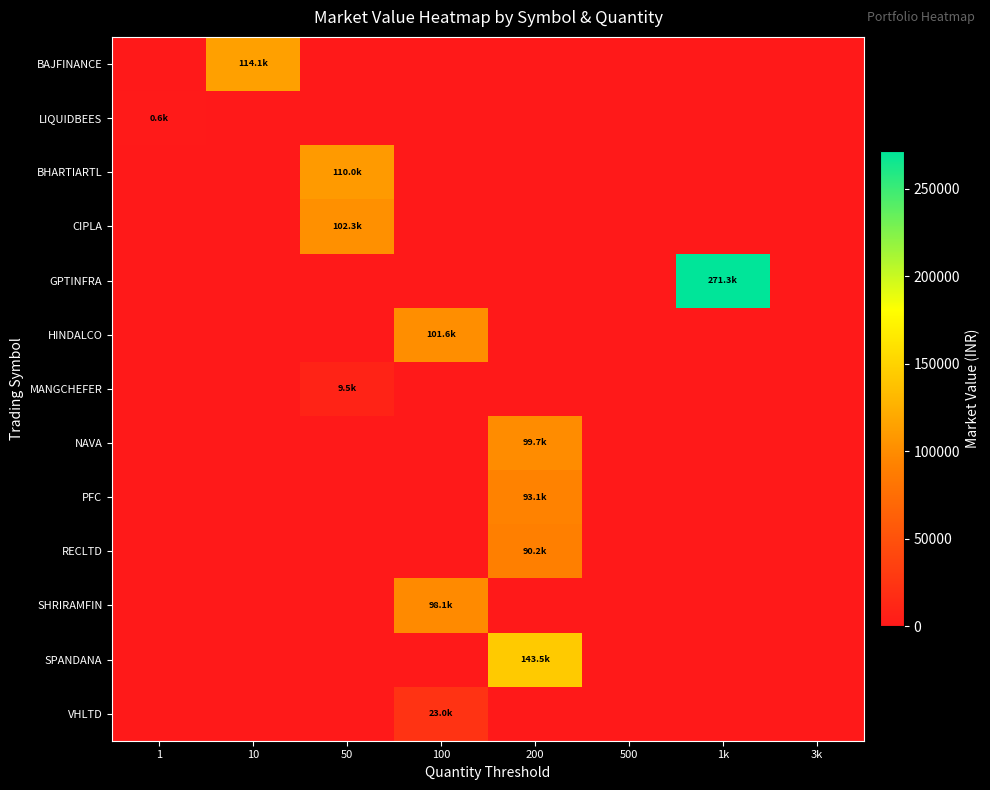

Which series has the widest spread of values?

GPTINFRA